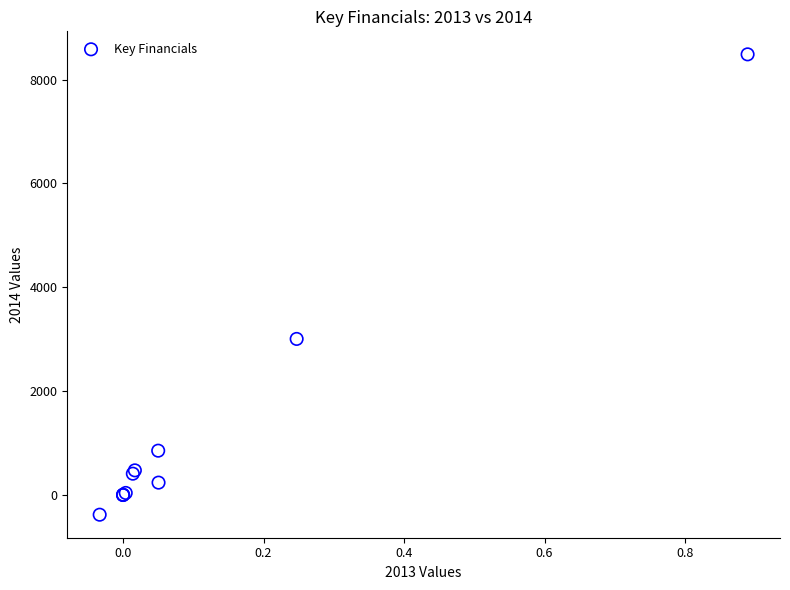

What Y value in the scatter plot is closest to 4053?

3006.0